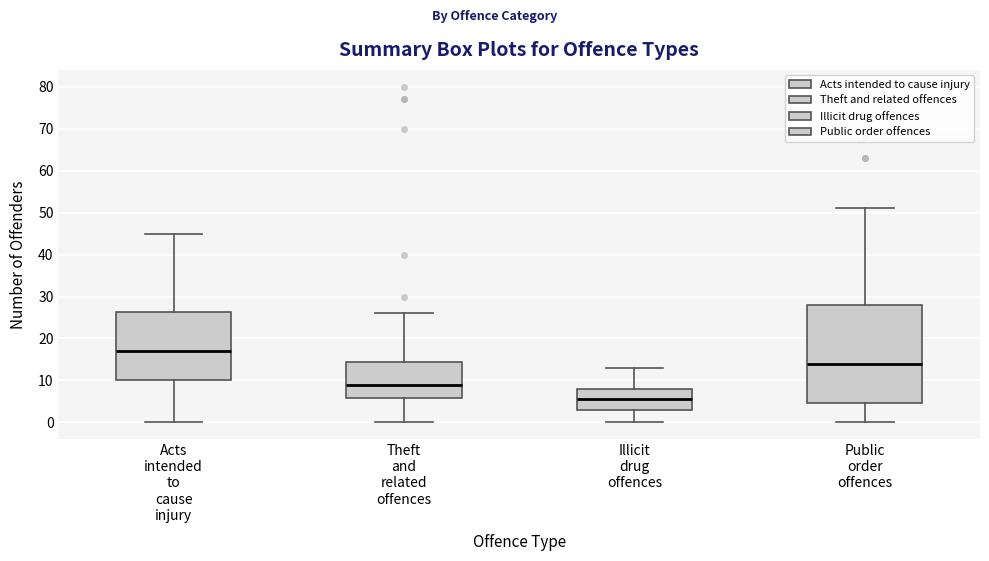

Which box's median line is the highest?

Acts intended to cause injury